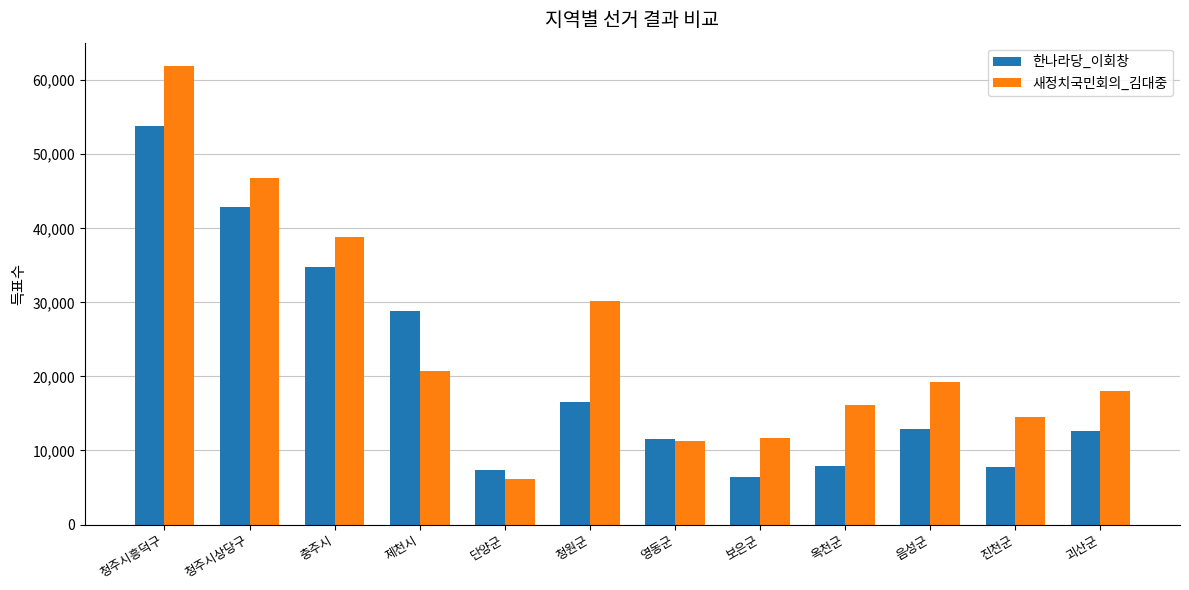

Are the bars grouped side by side (vs. stacked)?

Yes